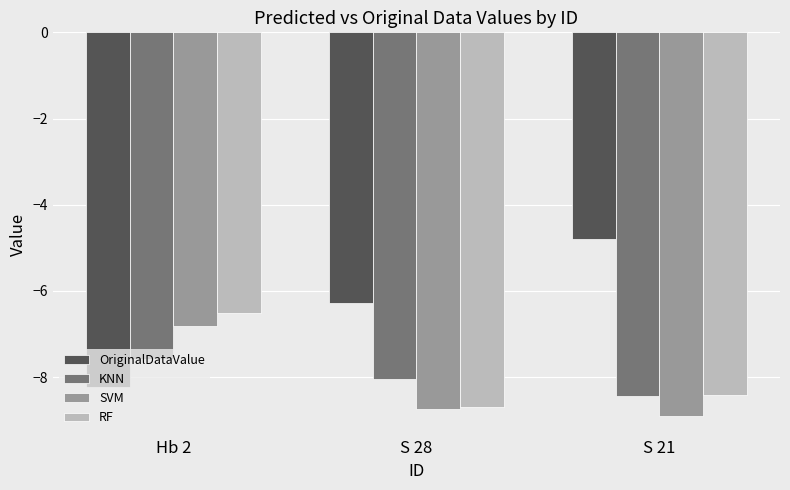

What are all the series names shown in the legend?

OriginalDataValue, KNN, SVM, RF